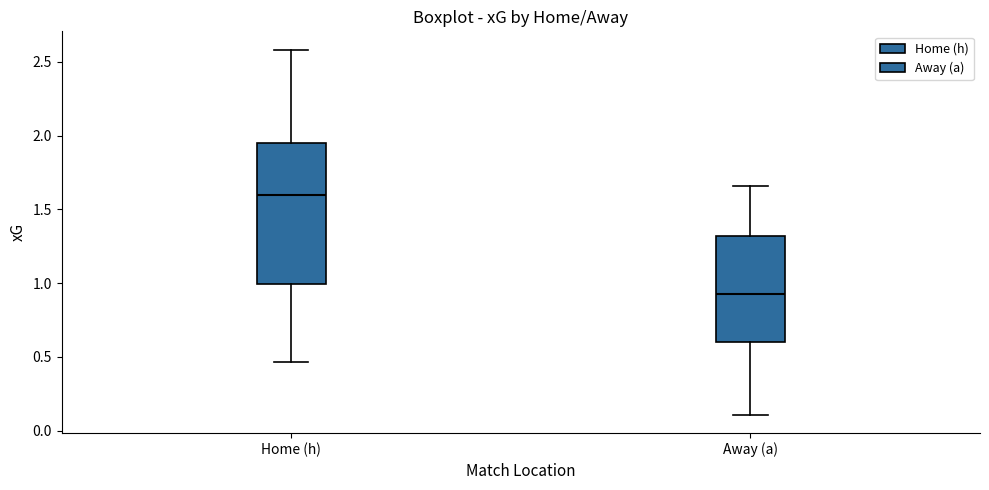

Which box has the highest median line?

Home (h)